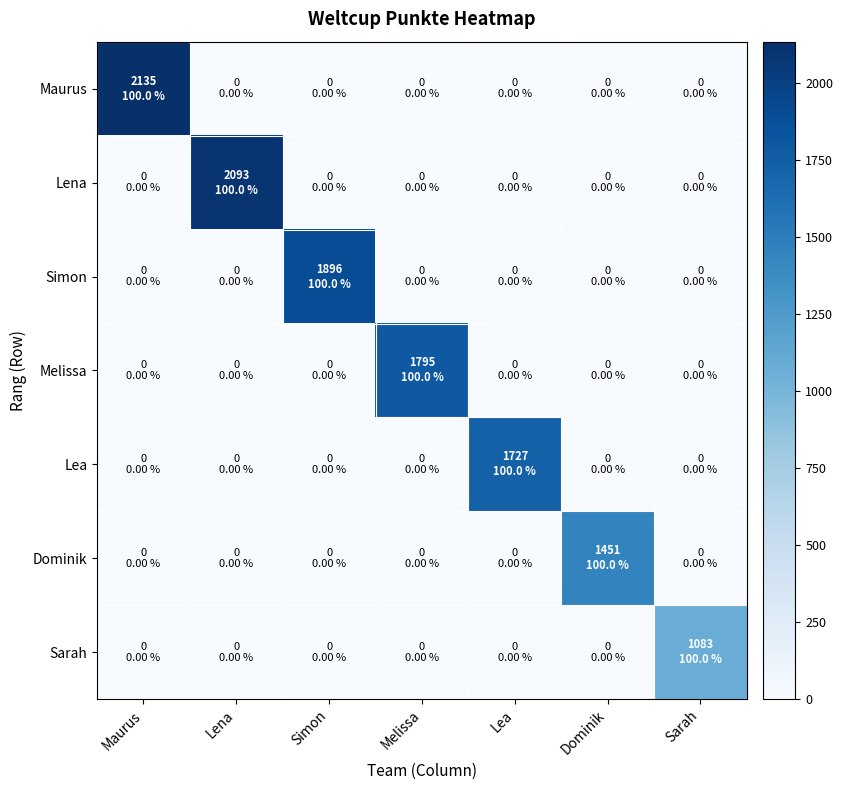

List the series in order of their peak value, lowest first.

Sarah, Dominik, Lea, Melissa, Simon, Lena, Maurus